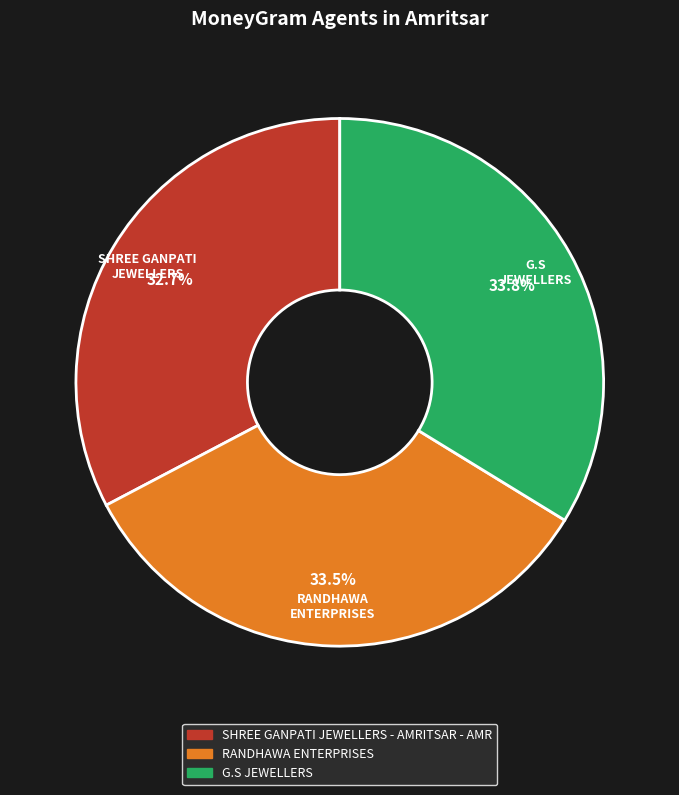

Which slice is the smallest?

SHREE GANPATI JEWELLERS - AMRITSAR - AMR